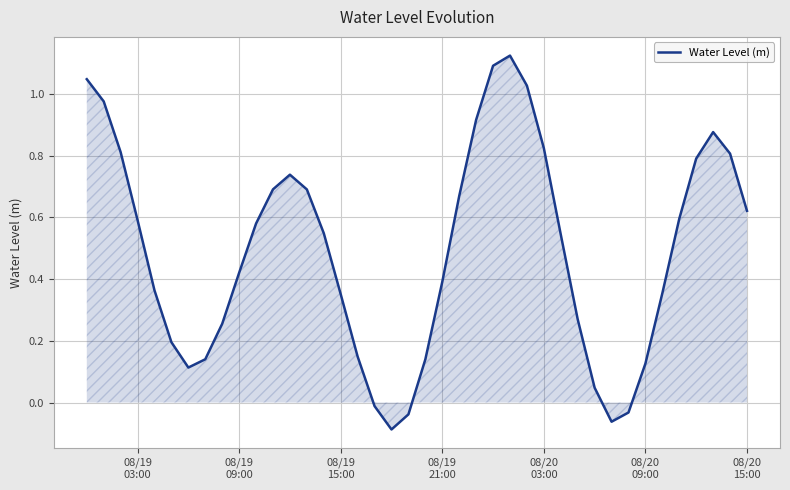

What is the difference between the maximum and minimum values?

1.2